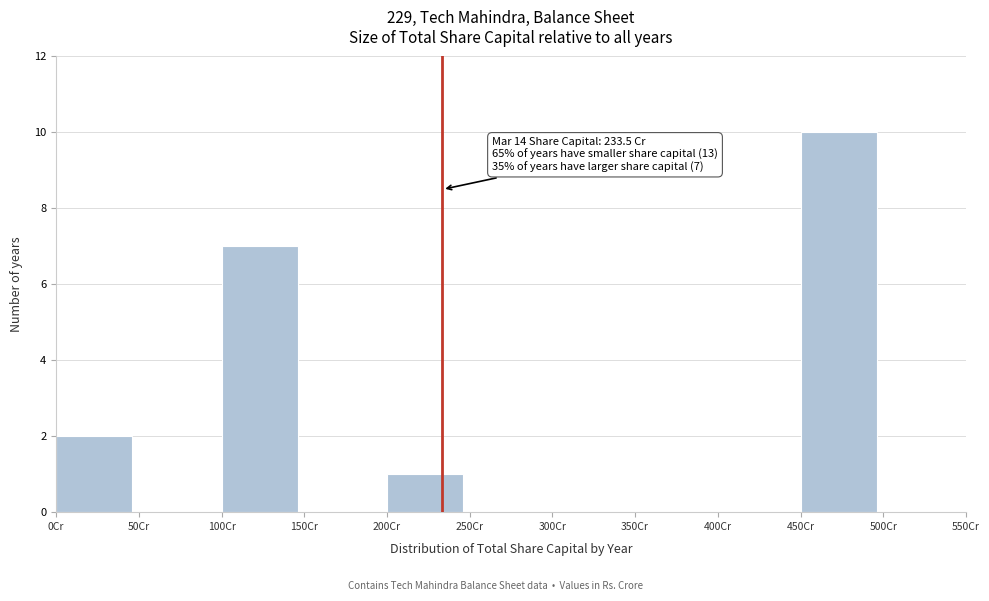

Which range on the x-axis has the tallest bar?

450 to 500